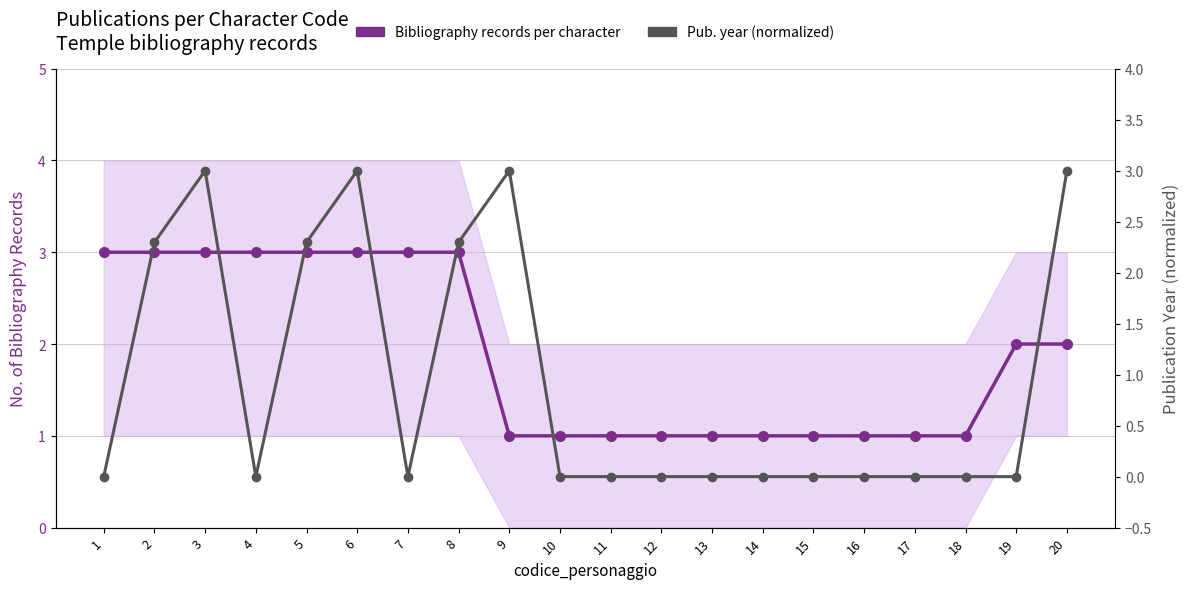

Which series has the largest total across all categories?

Bibliography records per character